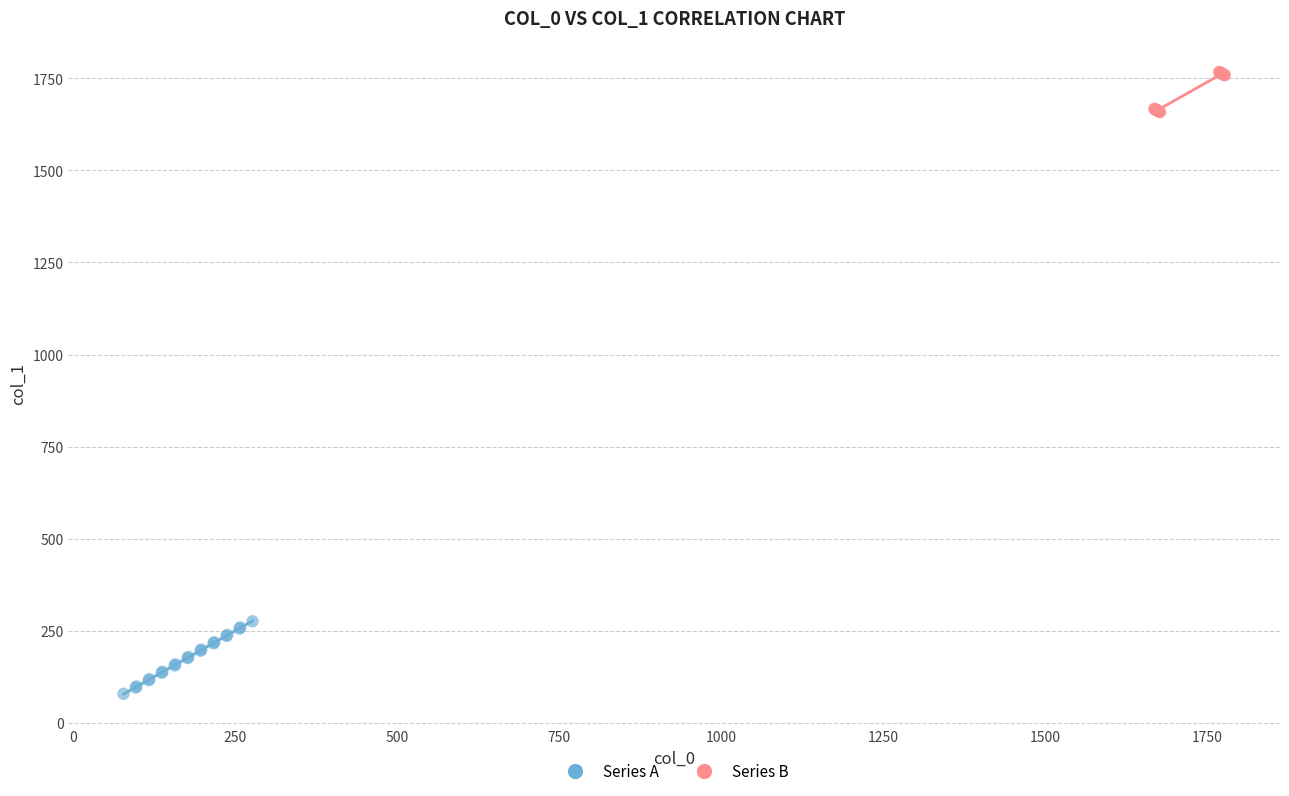

Which series contains the lowest Y value?

Series A